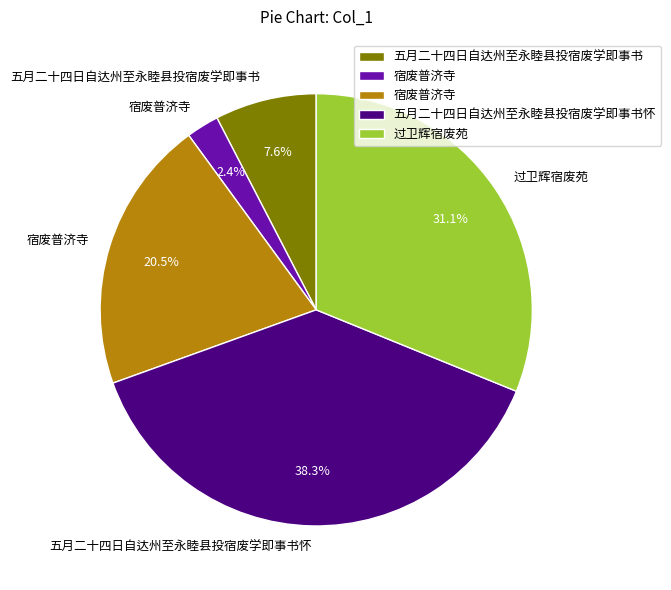

Is there any slice that represents more than half of the pie?

No